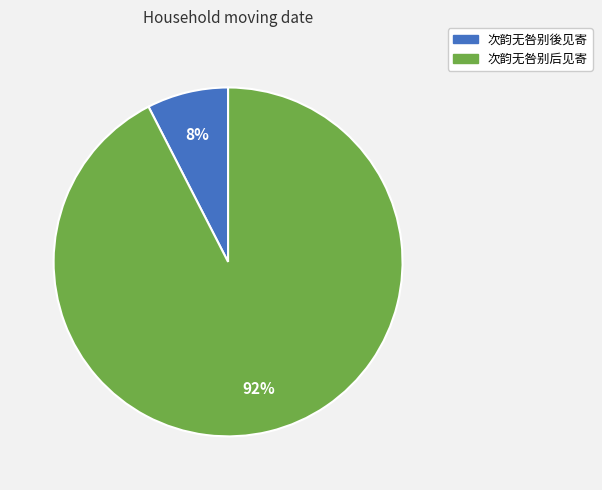

Combined, do 次韵无咎别後见寄 and 次韵无咎别后见寄 account for over 50%?

Yes